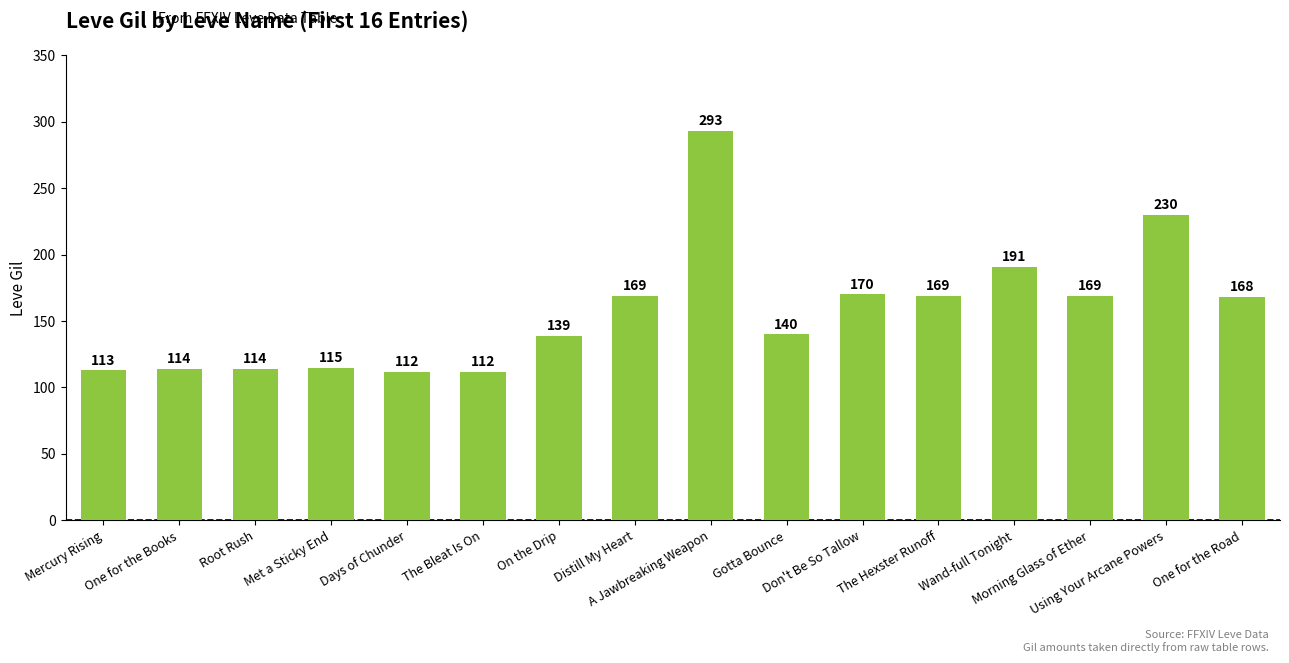

Between Wand-full Tonight and Met a Sticky End, which is larger?

Wand-full Tonight